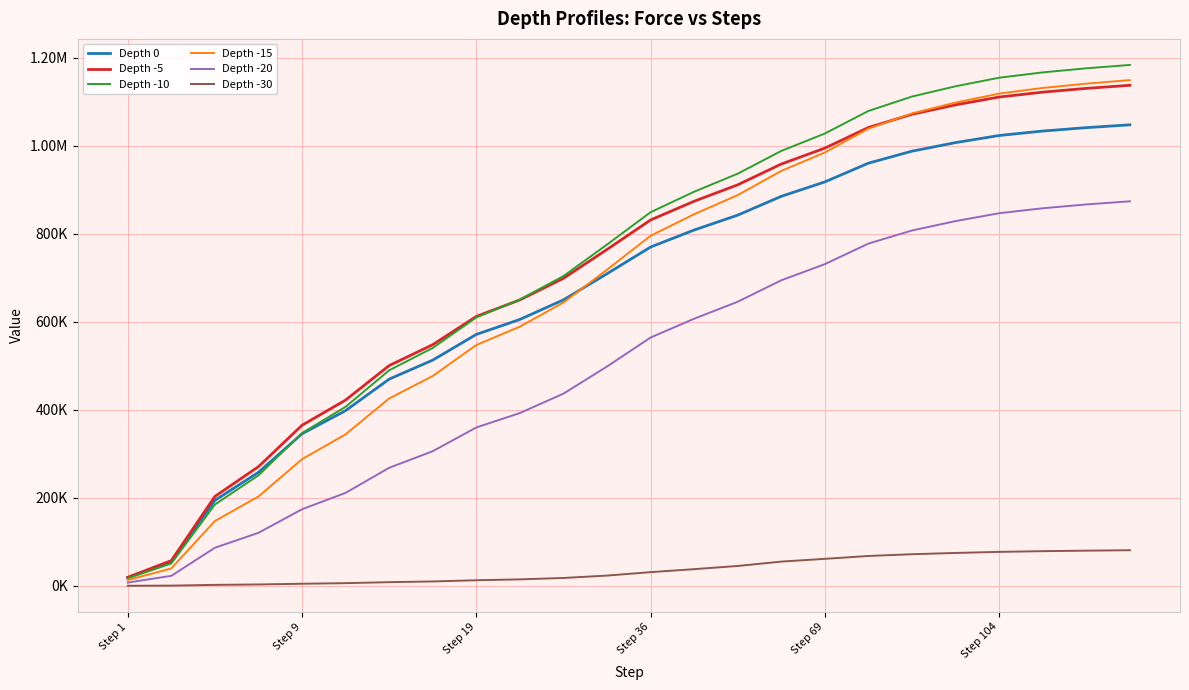

What are all the series names shown in the legend?

Depth 0, Depth -5, Depth -10, Depth -15, Depth -20, Depth -30